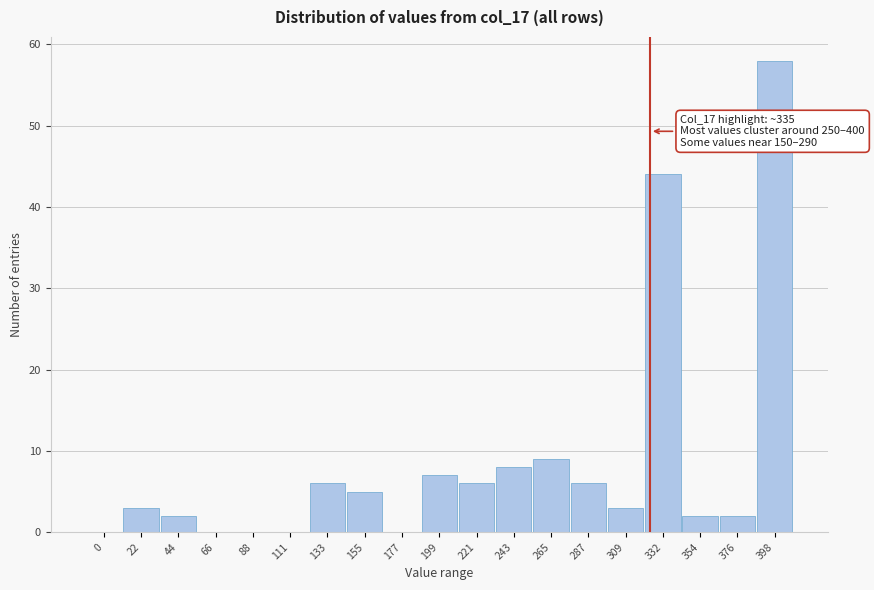

Reading left to right, list all the values displayed in this chart.

0=0	22=3	44=2	66=0	88=0	111=0	133=6	155=5	177=0	199=7	221=6	243=8	265=9	287=6	309=3	332=44	354=2	376=2	398=58